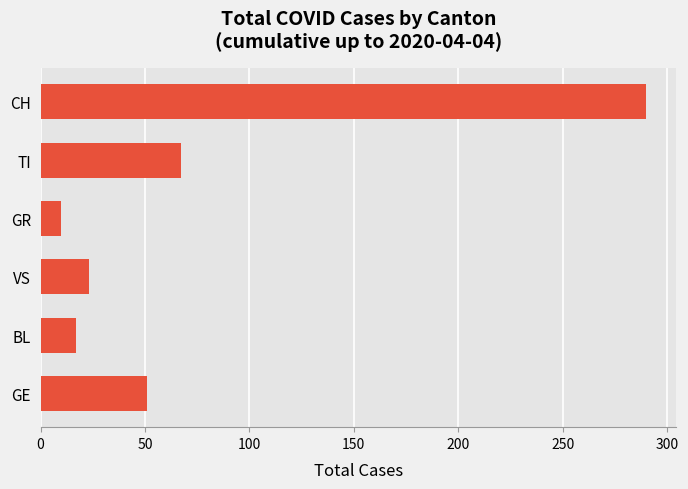

What is the difference between the maximum and minimum values?

280